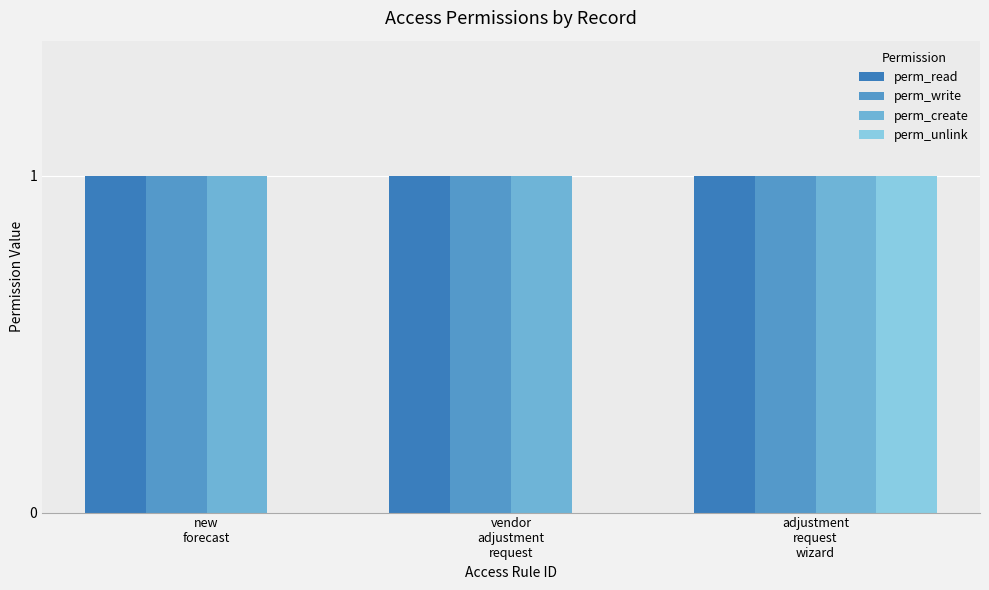

What is the spread (max minus min) of values at new
forecast?

1